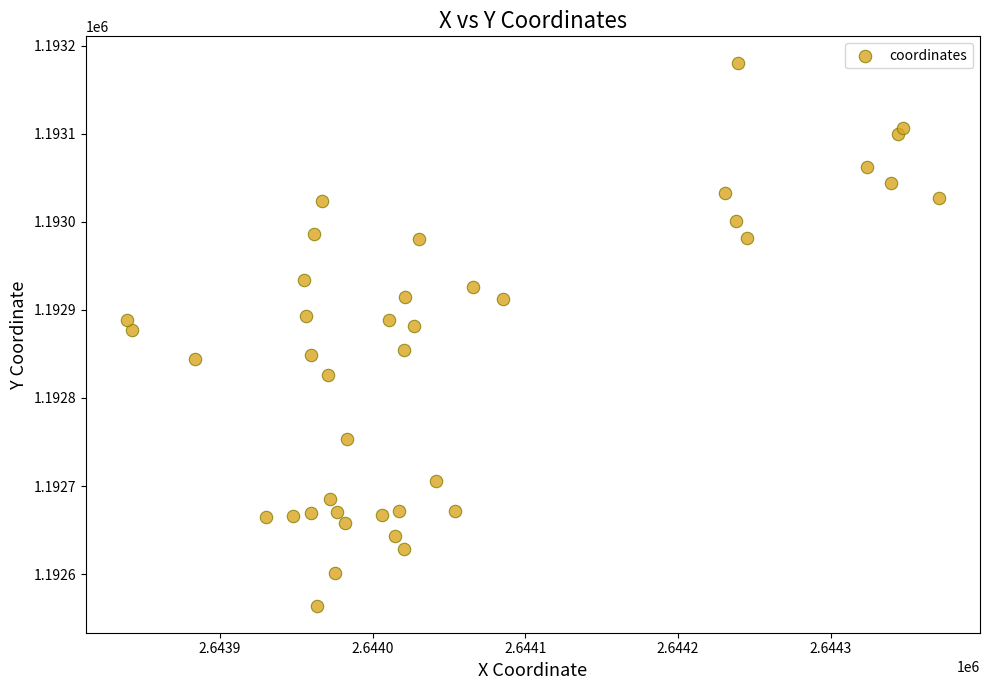

What is the range of X values (max minus min)?

532.4